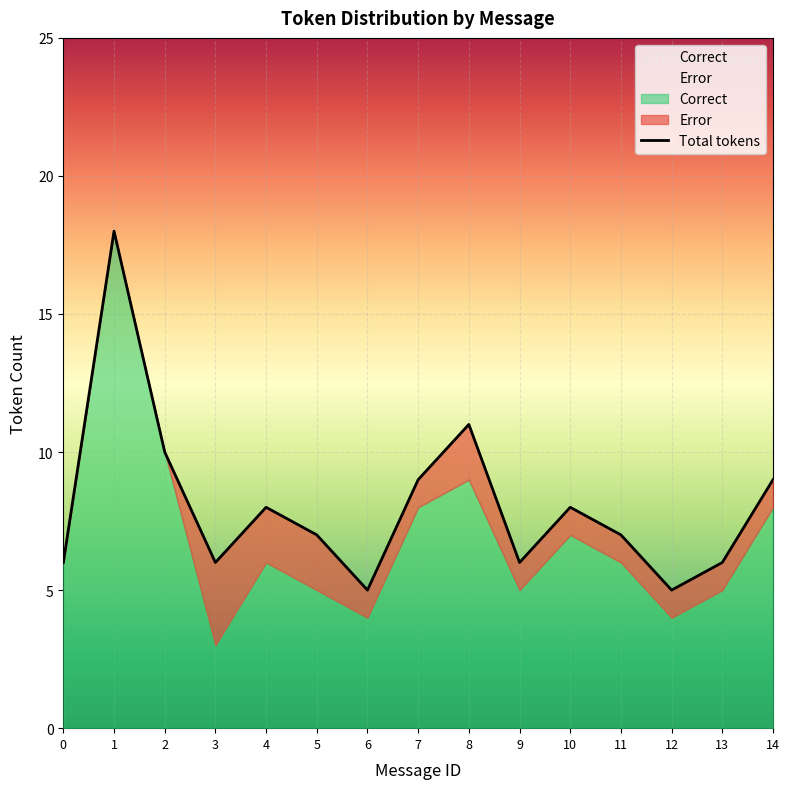

Rank the series by their maximum value, from highest to lowest.

Correct, Error